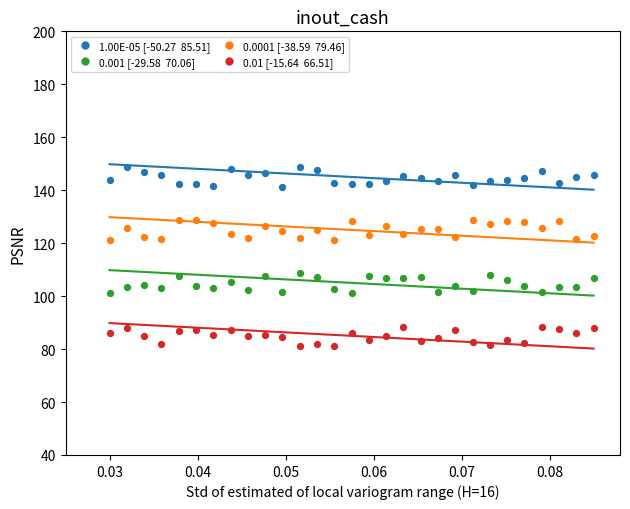

How many data points are displayed?

116